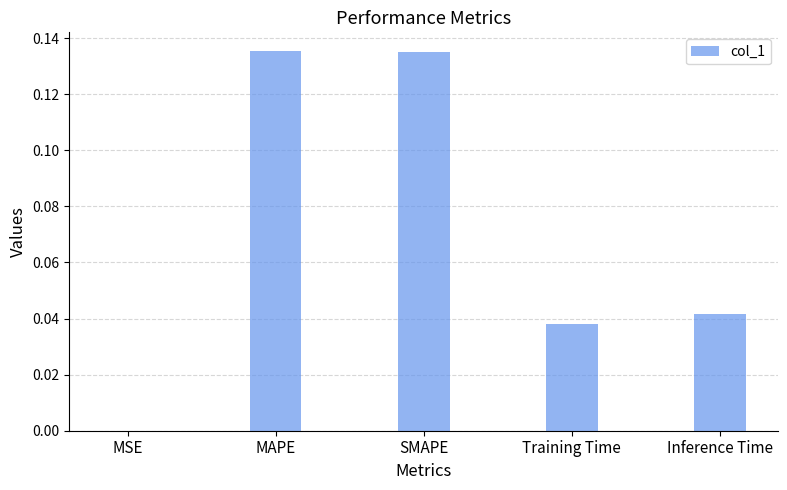

What is the sum of all values?

0.4